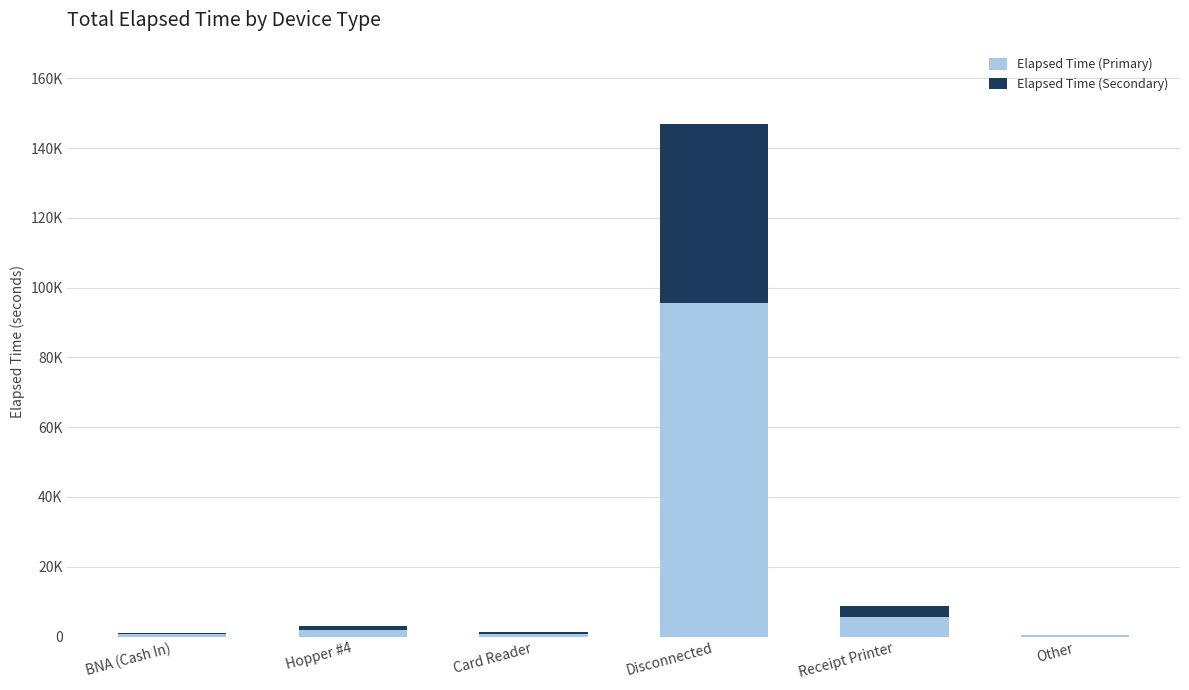

Read the Elapsed Time (Secondary) value at Disconnected.

51444.8